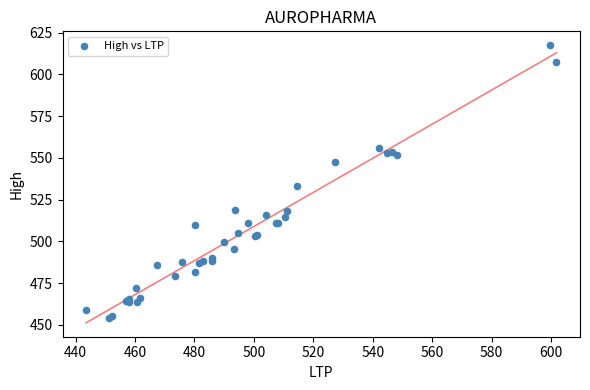

What Y value in the scatter plot is closest to 535?

533.0